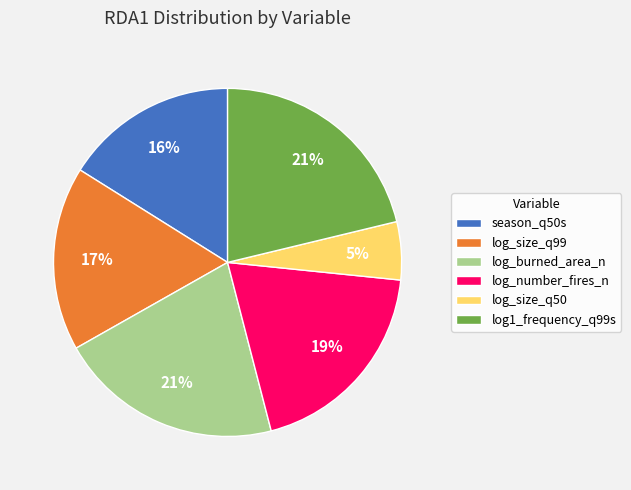

Is it true that log_burned_area_n is 21% of the pie?

True